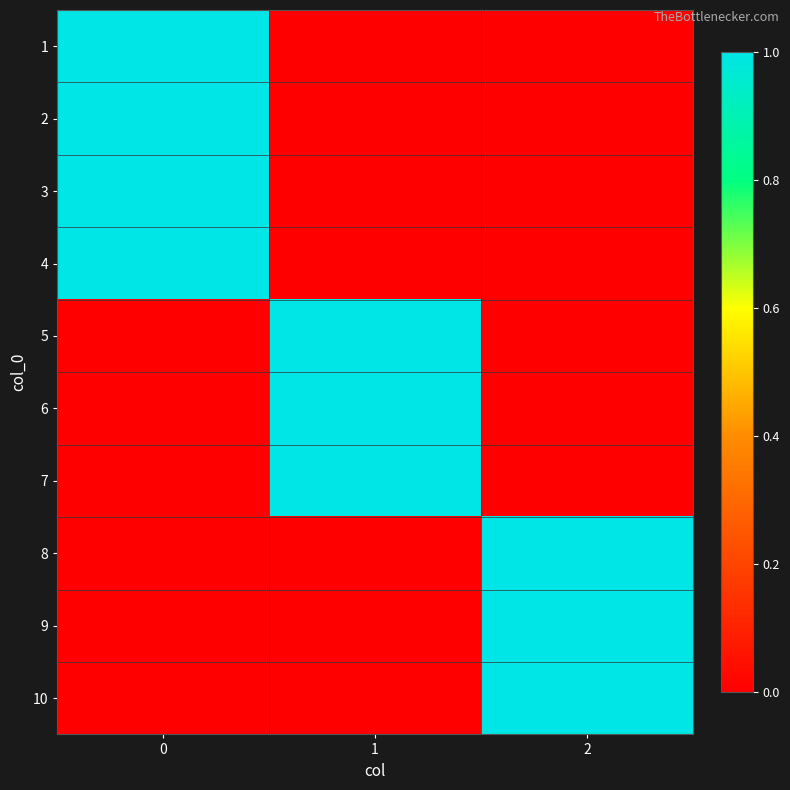

What is the total value across all series at 2?

3